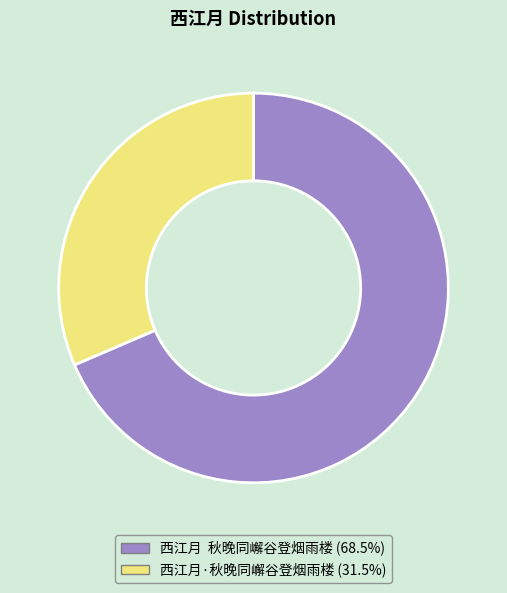

Which slice is the smallest?

西江月·秋晚同嶰谷登烟雨楼